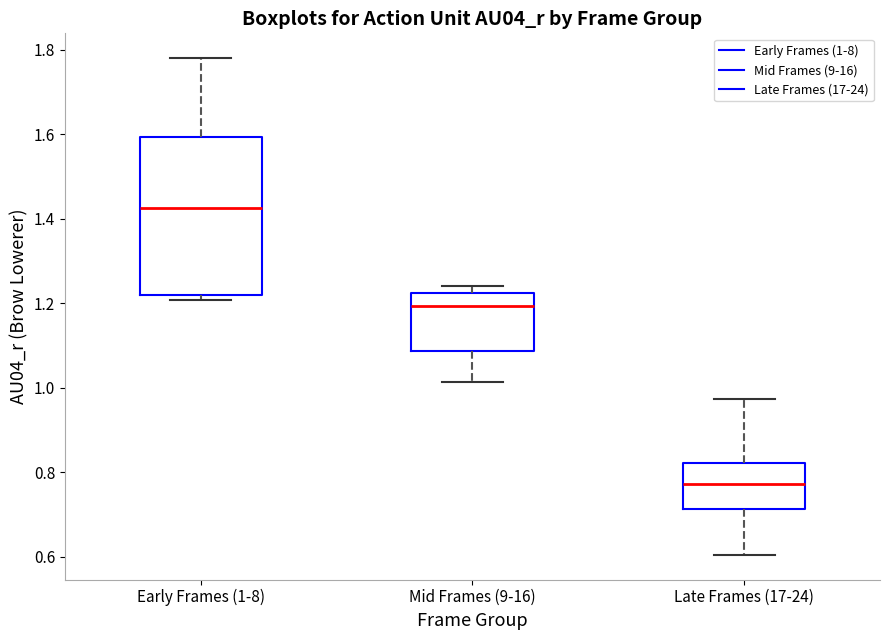

Which box has the lowest median line?

Late Frames (17-24)